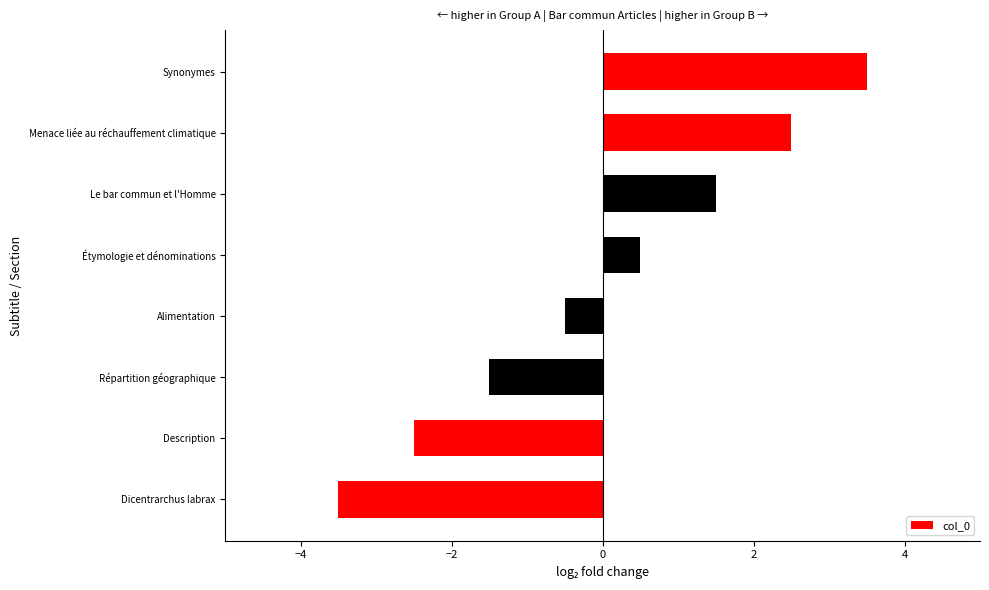

How many positive values are there?

4